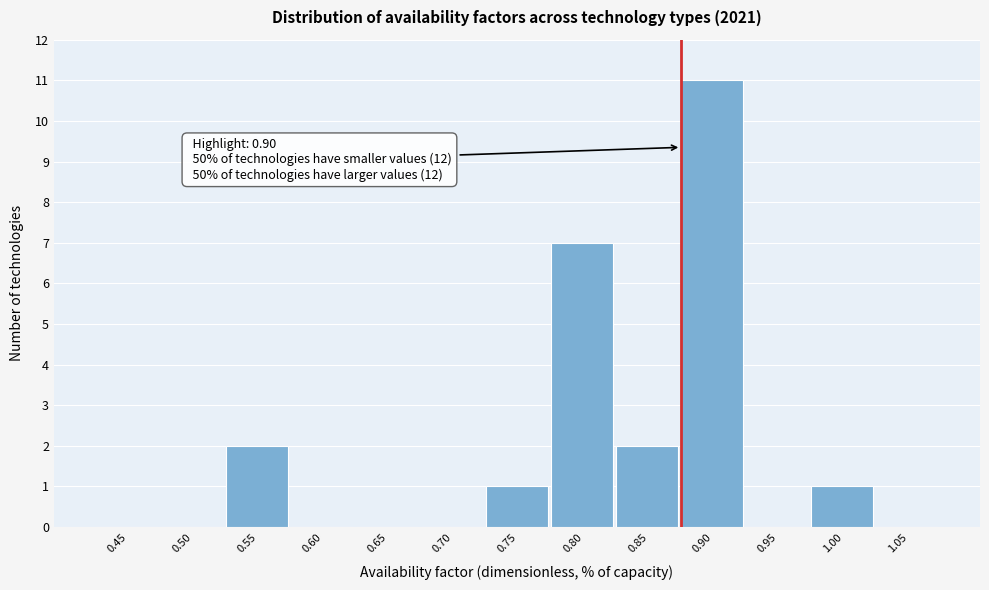

Reading left to right, extract all data points from this chart.

0.45=0	0.50=0	0.55=2	0.60=0	0.65=0	0.70=0	0.75=1	0.80=7	0.85=2	0.90=11	0.95=0	1.00=1	1.05=0